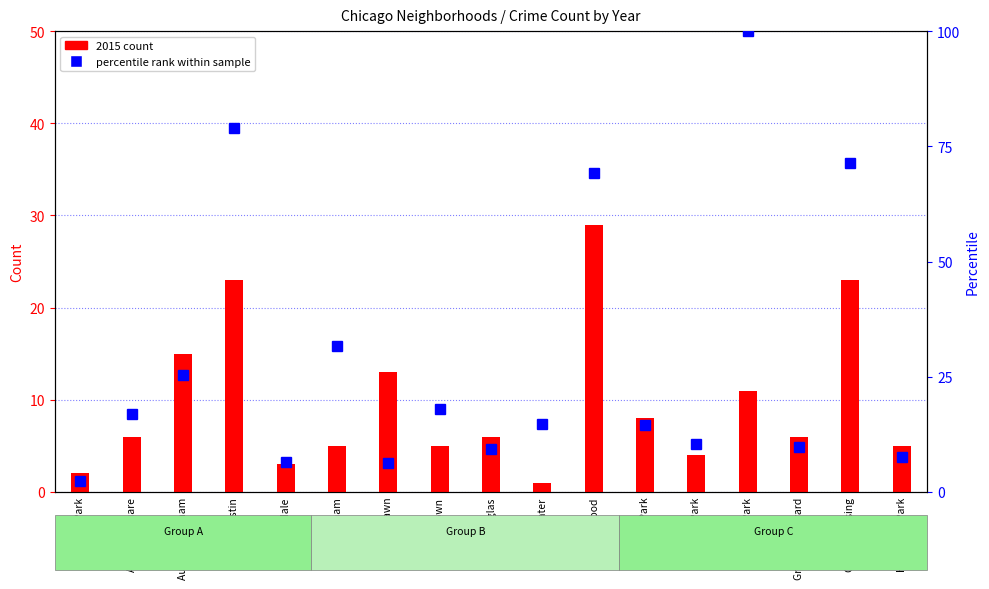

Is the value of percentile rank within sample at Douglas greater than the value of 2015 count at Gage Park?

Yes